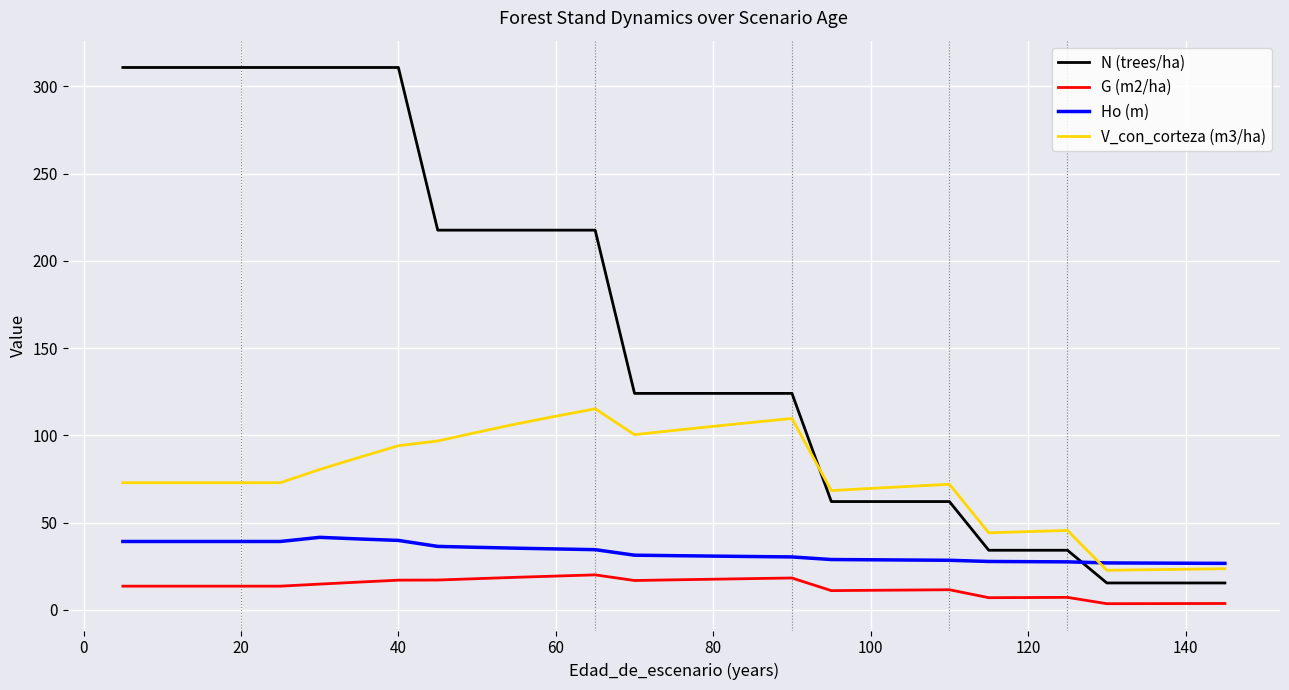

Which series has the largest range (max minus min)?

N (trees/ha)